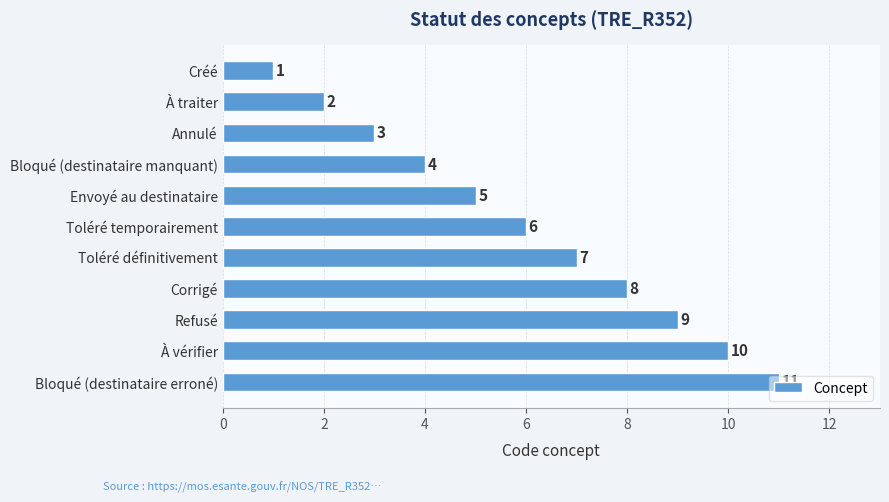

What is the label of the 6th bar from the top?

Toléré temporairement